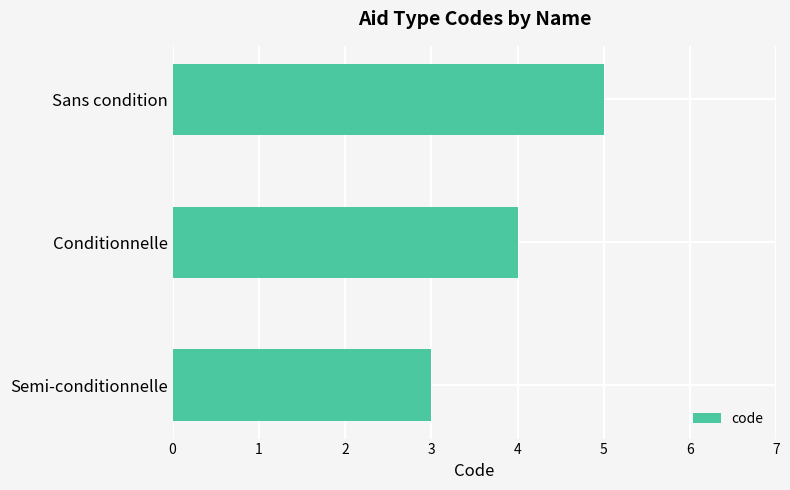

What is the maximum value shown in the chart?

5